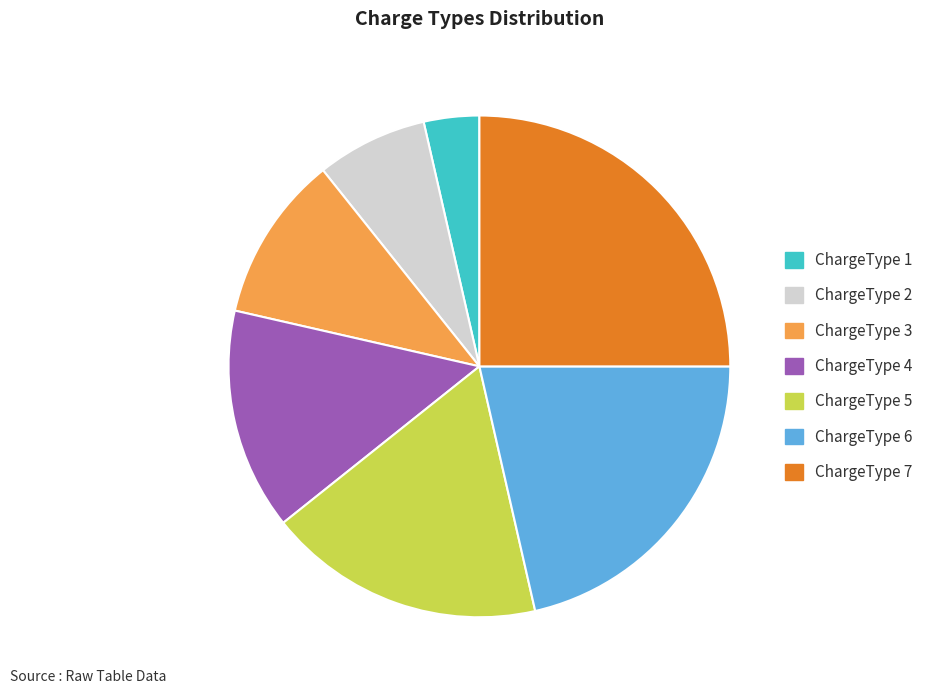

Is there a majority slice in this chart?

No